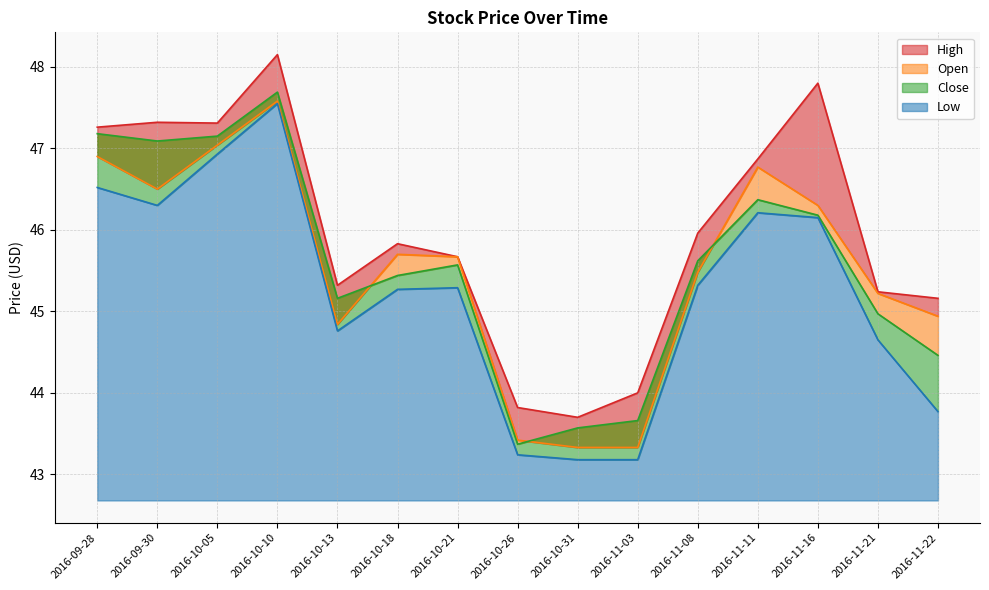

True or false: Close has a value of 47.1 at 2016-10-05.

True